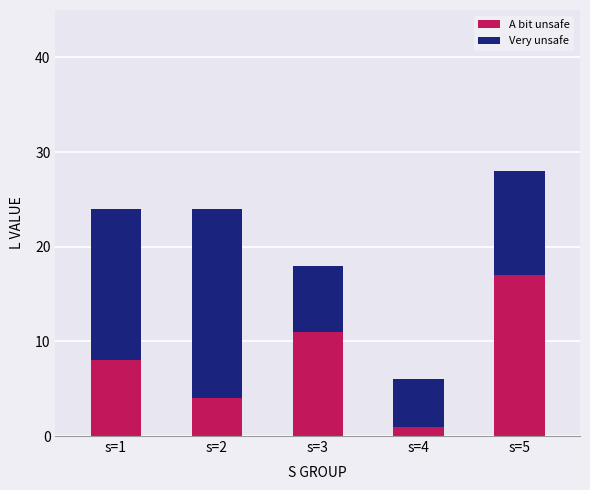

What is the total value across all series at s=2?

24